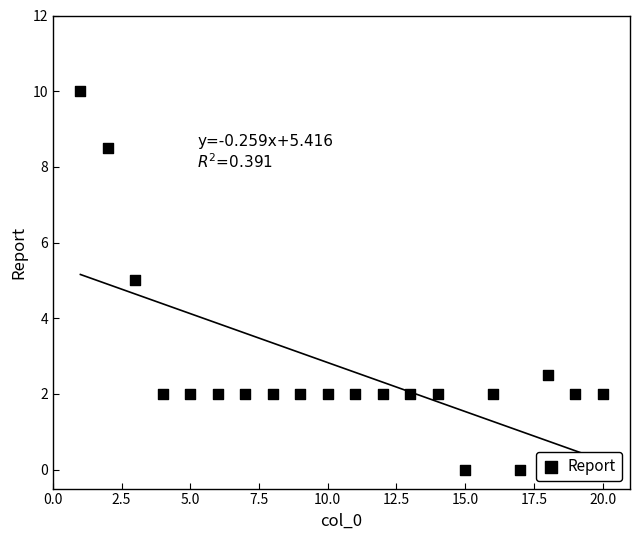

What is the range of X values (max minus min)?

19.0